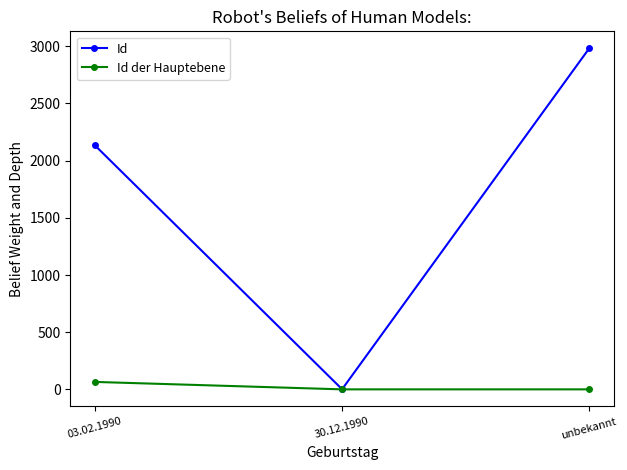

Reading left to right, list all the values displayed in this chart.

Id: 2133	2	2981
Id der Hauptebene: 66	1	1